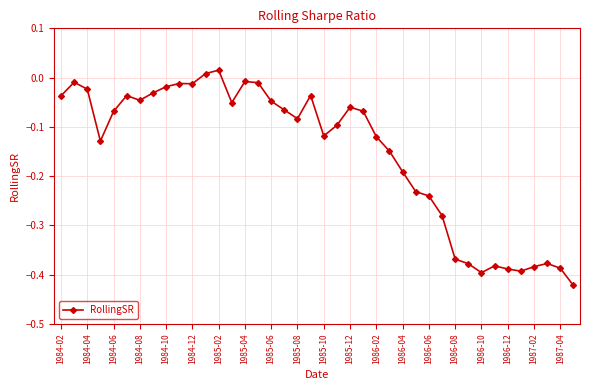

What is the difference between the maximum and minimum values?

0.4